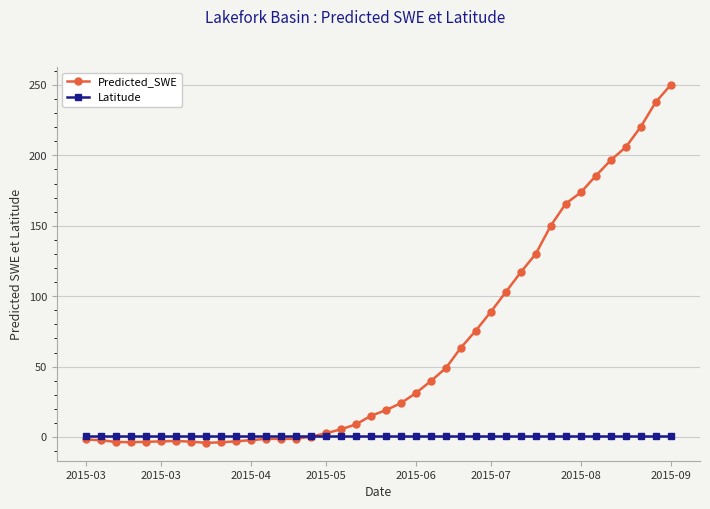

What is the maximum value for Latitude?

0.5